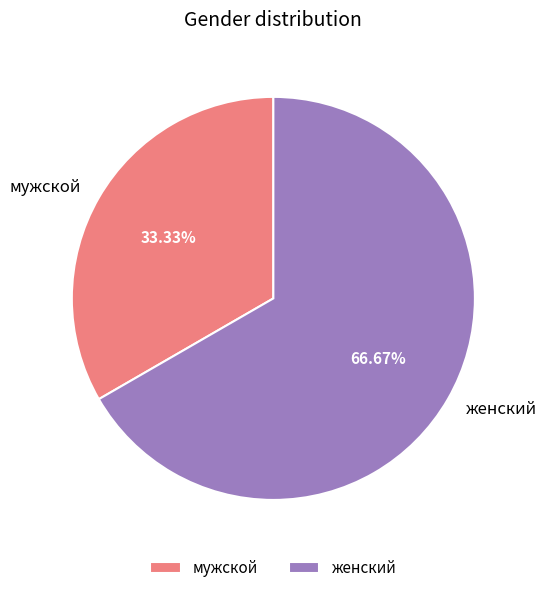

How many segments does this pie chart have?

2